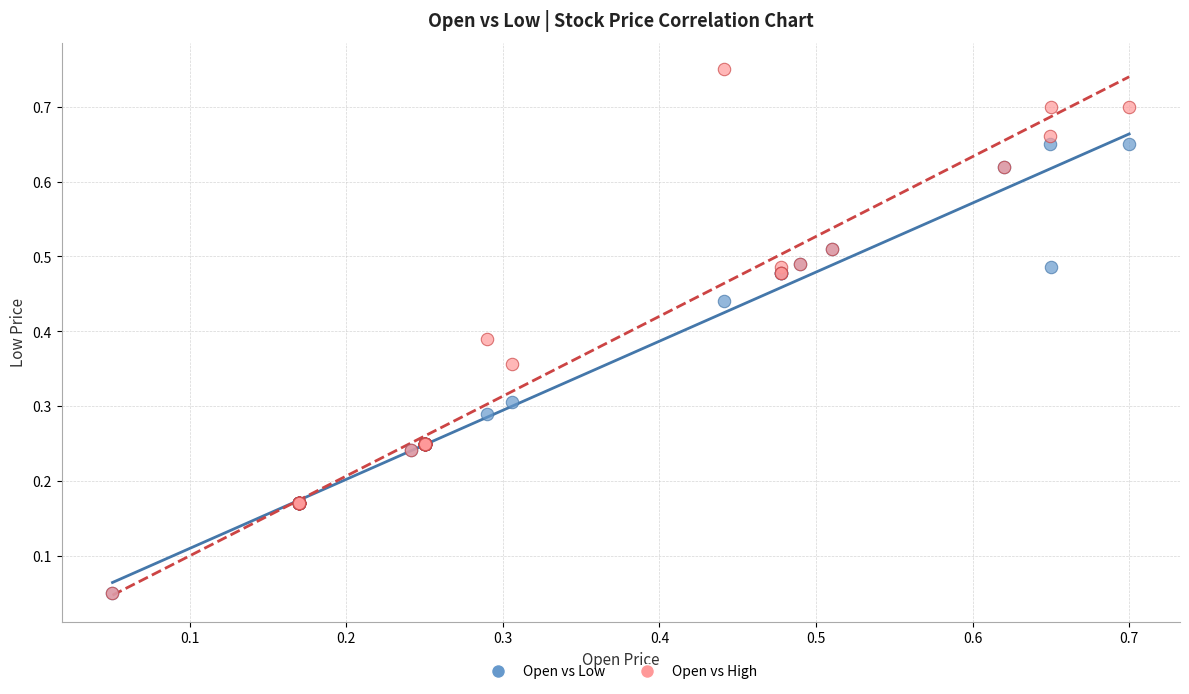

What are all the series names shown in the legend?

Open vs Low, Open vs High